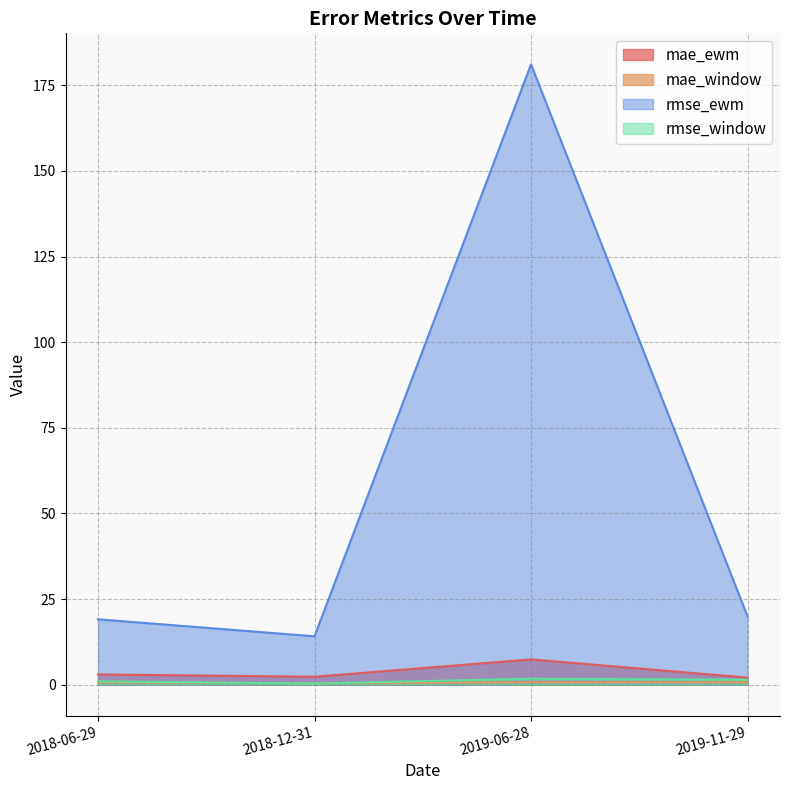

What is the average value of the mae_ewm series?

3.7